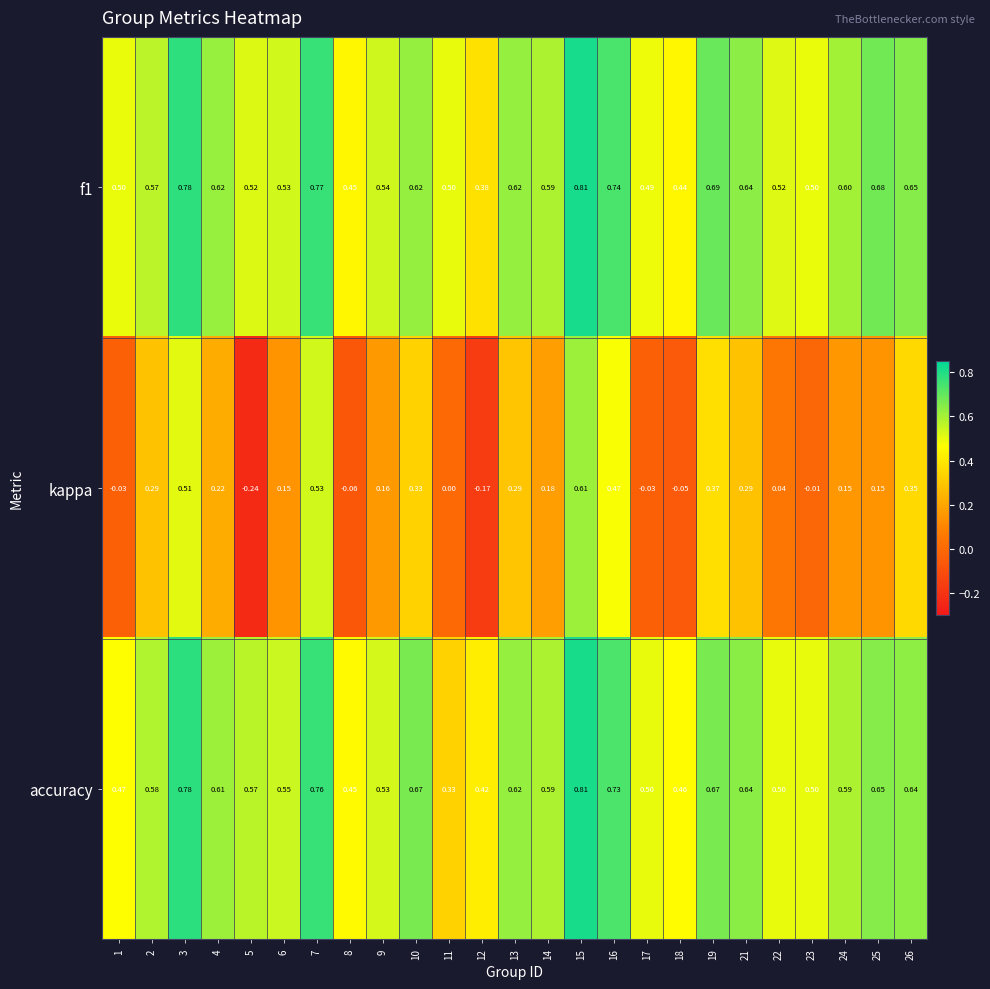

Which series has the widest spread of values?

kappa